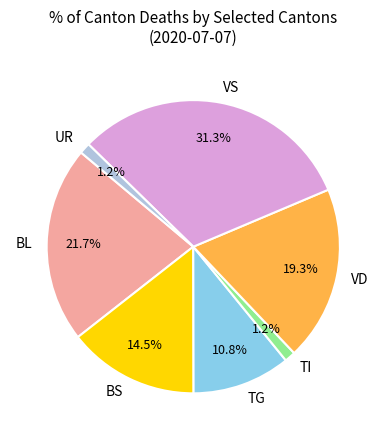

How many segments does this pie chart have?

7